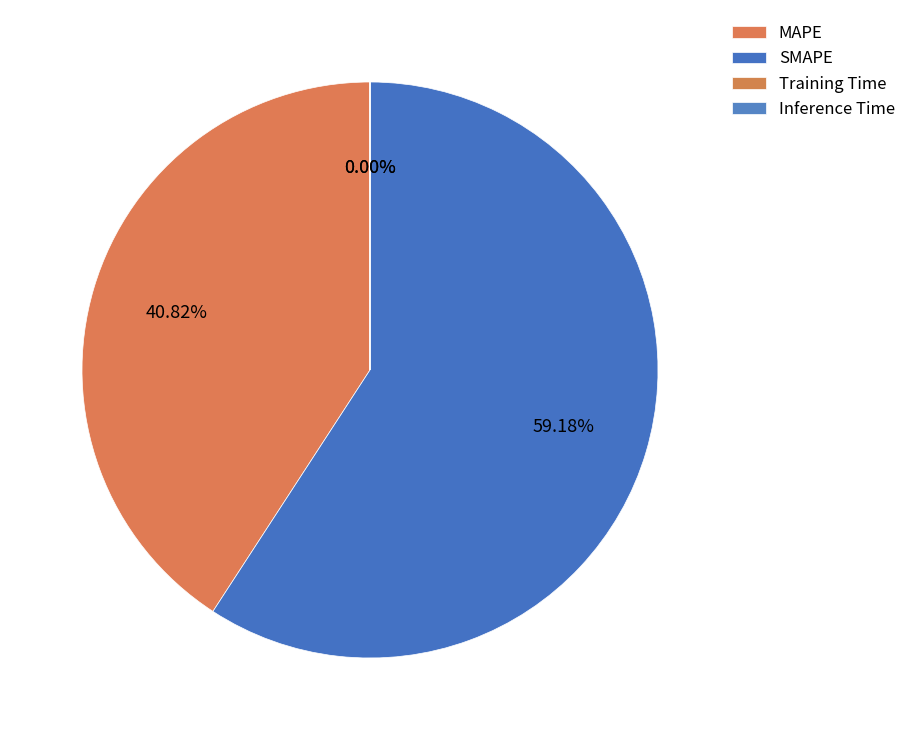

What portion of the pie excludes MAPE?

59.2%